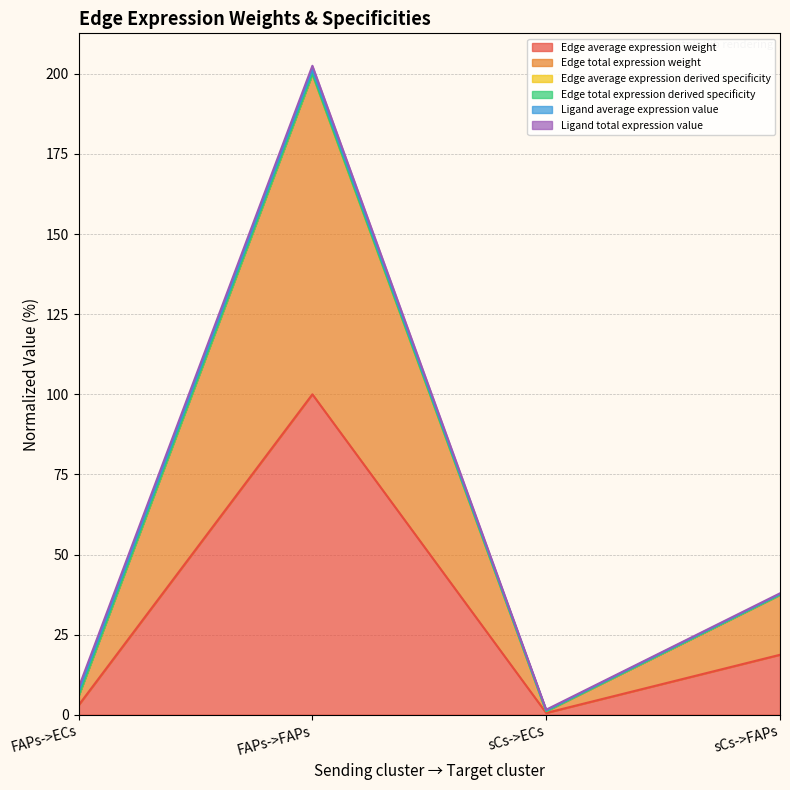

The value of Edge average expression derived specificity at sCs->ECs is 1.1. True or false?

True